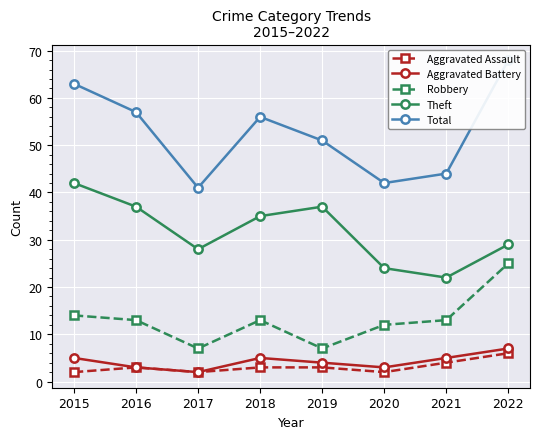

What is the approximate value of Aggravated Battery at 2022?

7